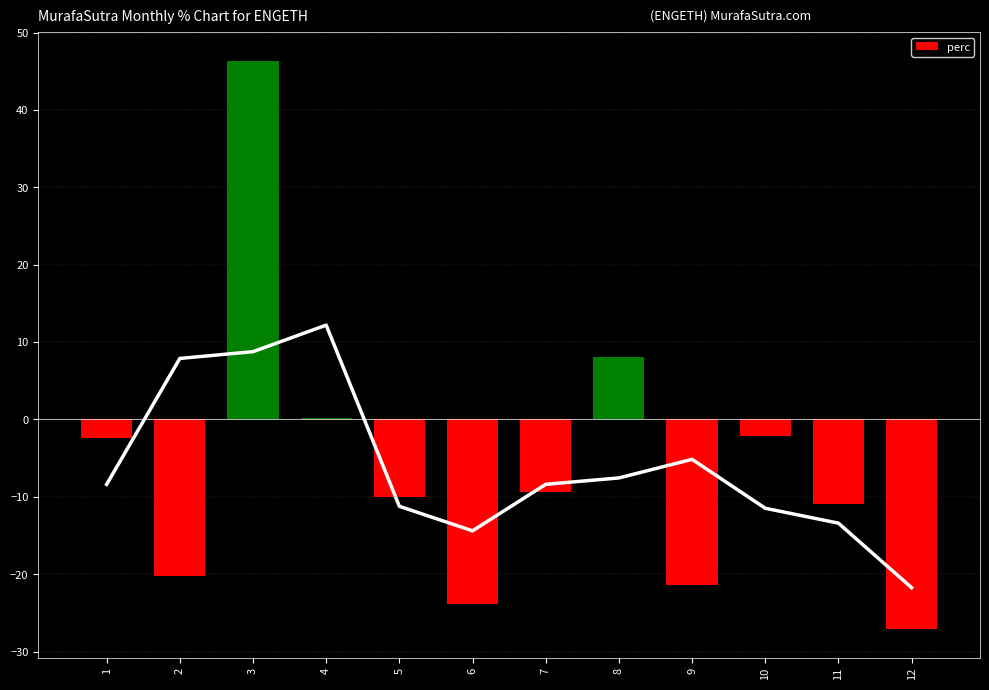

List the labels in order of value, largest first.

3, 8, 4, 10, 1, 7, 5, 11, 2, 9, 6, 12